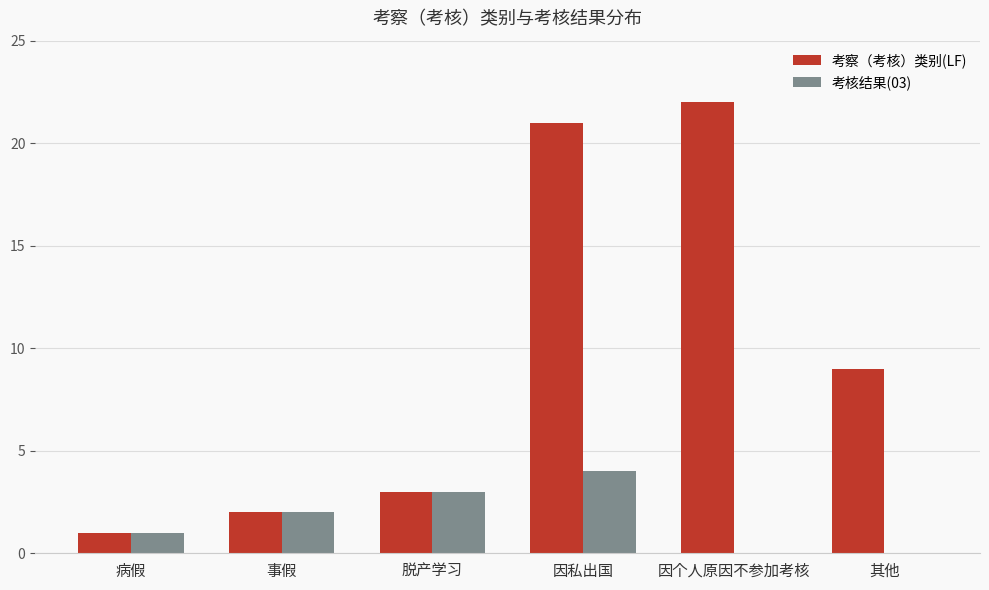

The value of 考察（考核）类别(LF) at 因私出国 is 21. True or false?

True